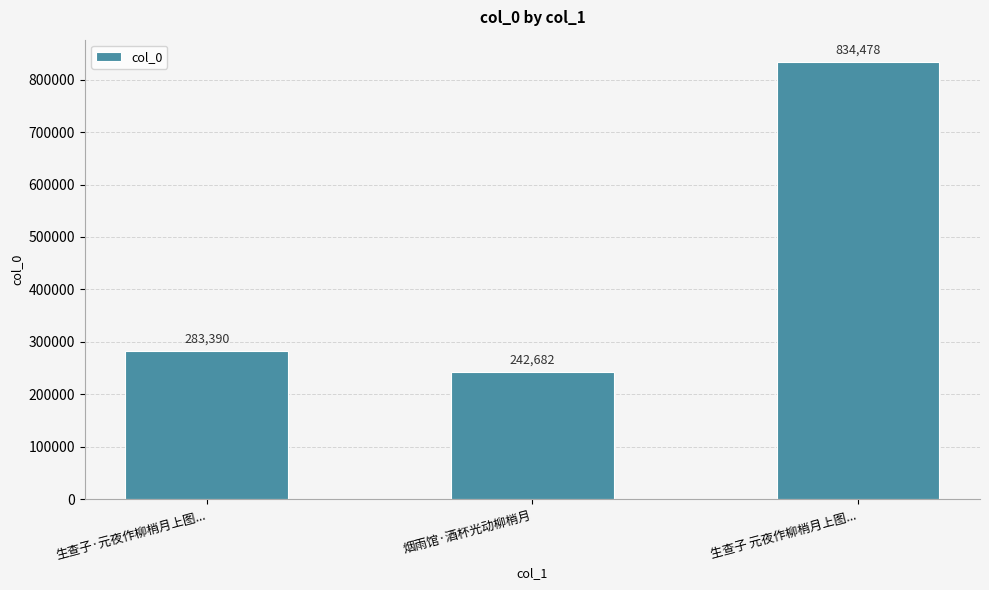

What is the greatest value displayed?

834478